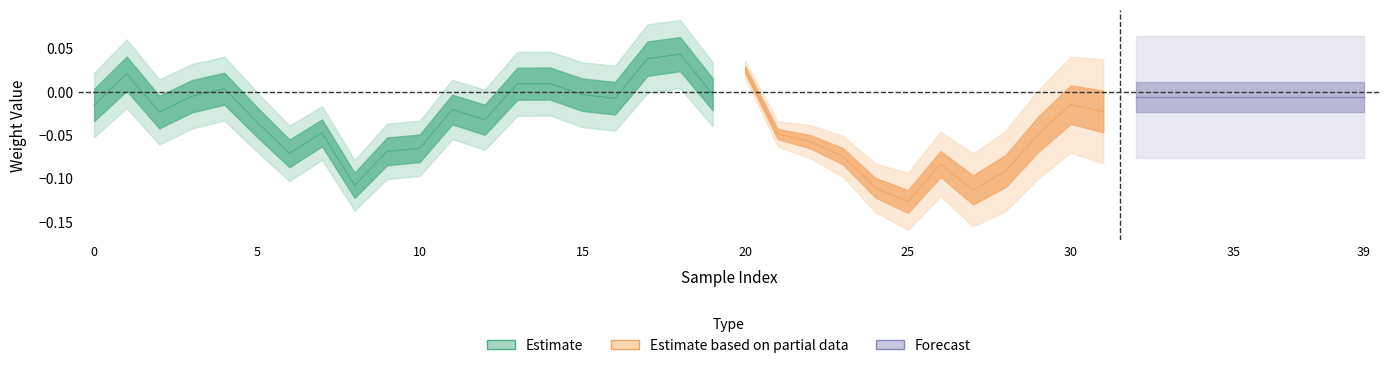

Between 13 and 31, which is larger?

13